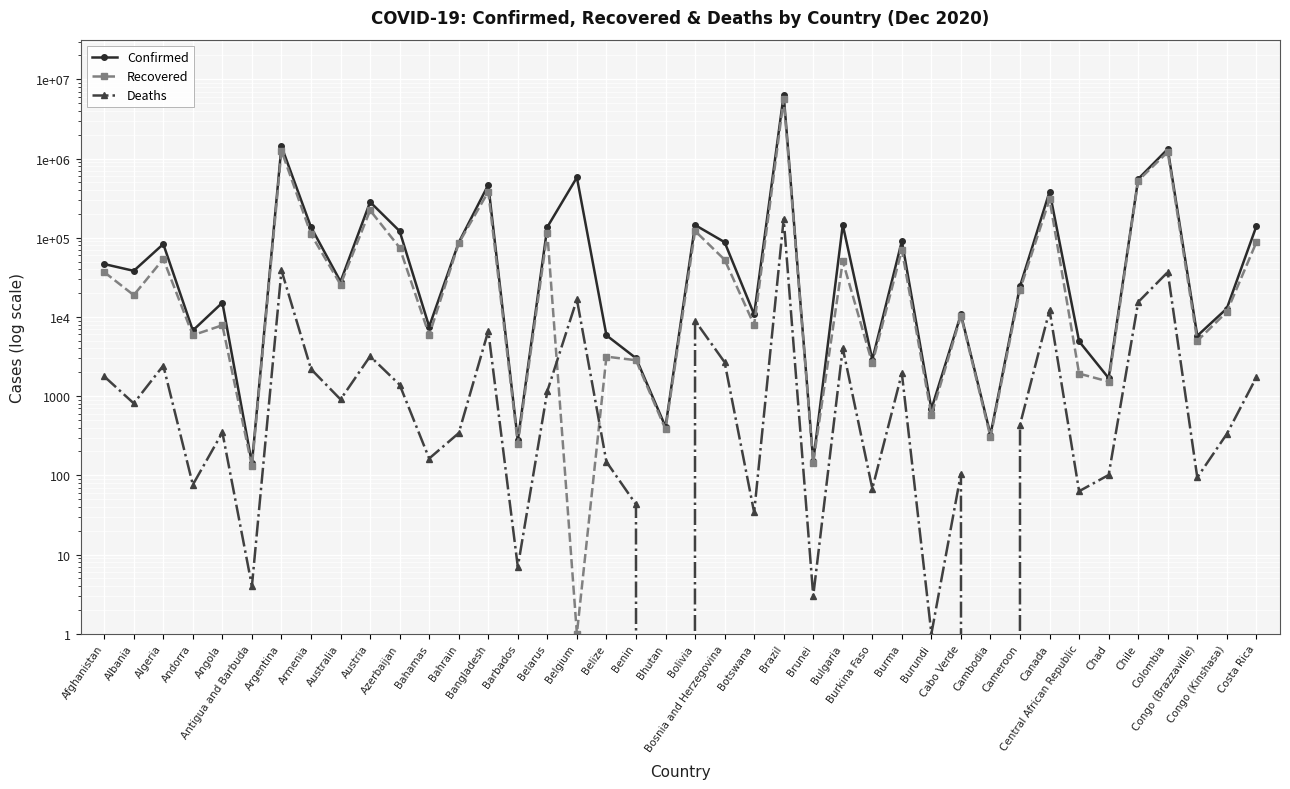

Is it true that Confirmed equals 326 at Cambodia?

True